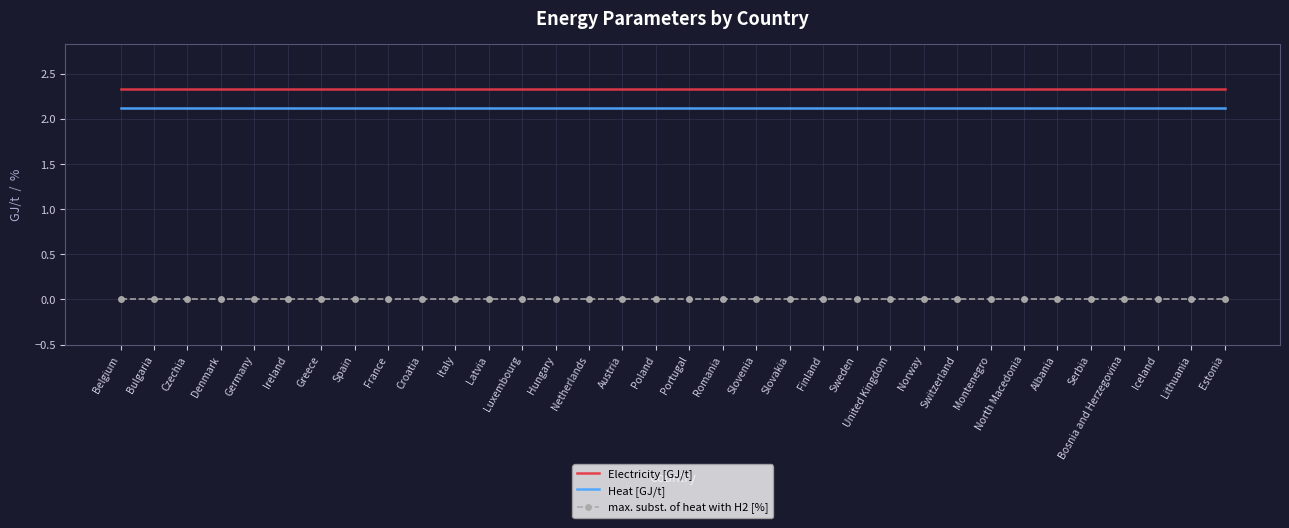

True or false: max. subst. of heat with H2 [%] and Electricity [GJ/t] intersect in this chart.

False